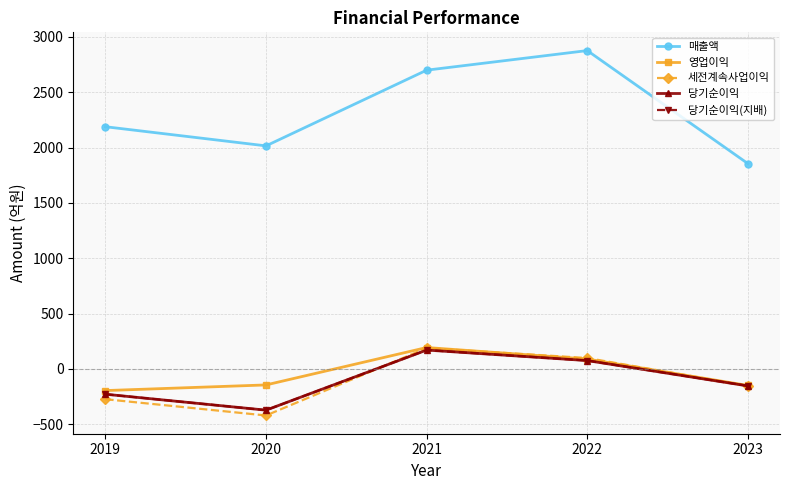

What are all the series names shown in the legend?

매출액, 영업이익, 세전계속사업이익, 당기순이익, 당기순이익(지배)